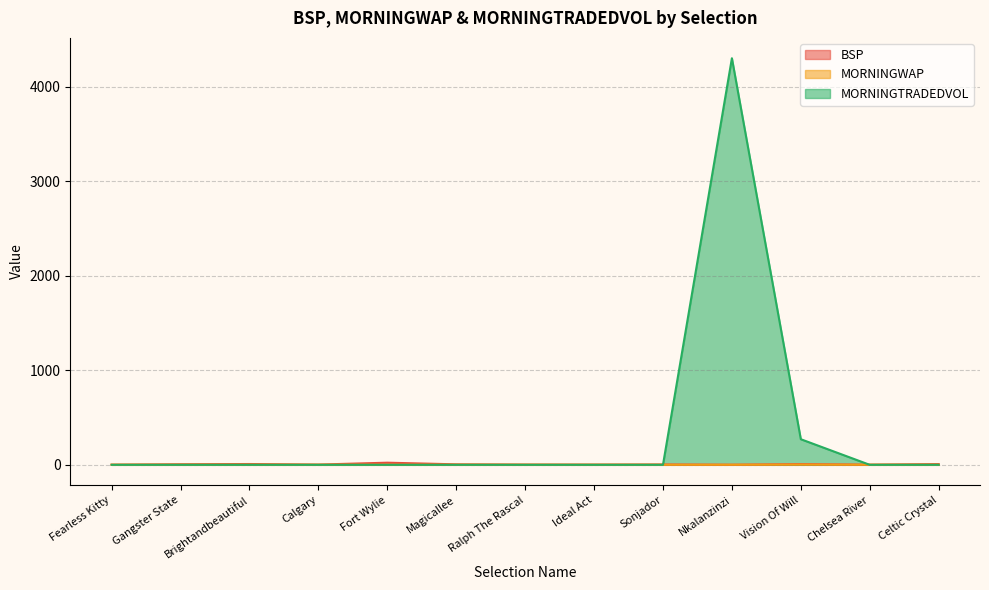

What is the difference between the maximum and second lowest values in the MORNINGWAP series?

1.7